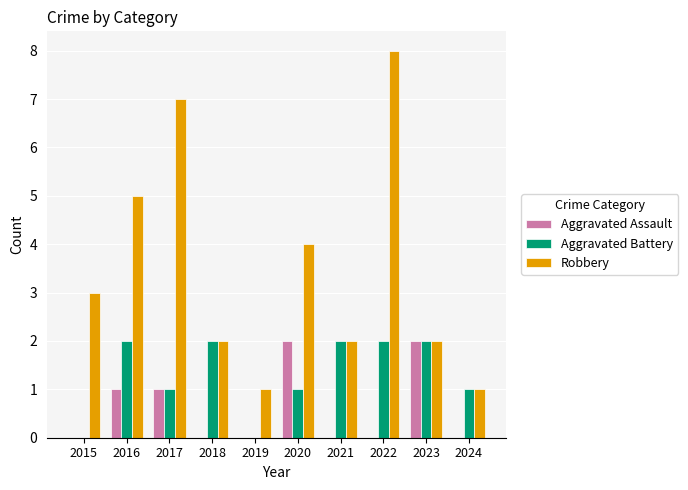

What is the sum of the Robbery values at 2021 and 2020?

6